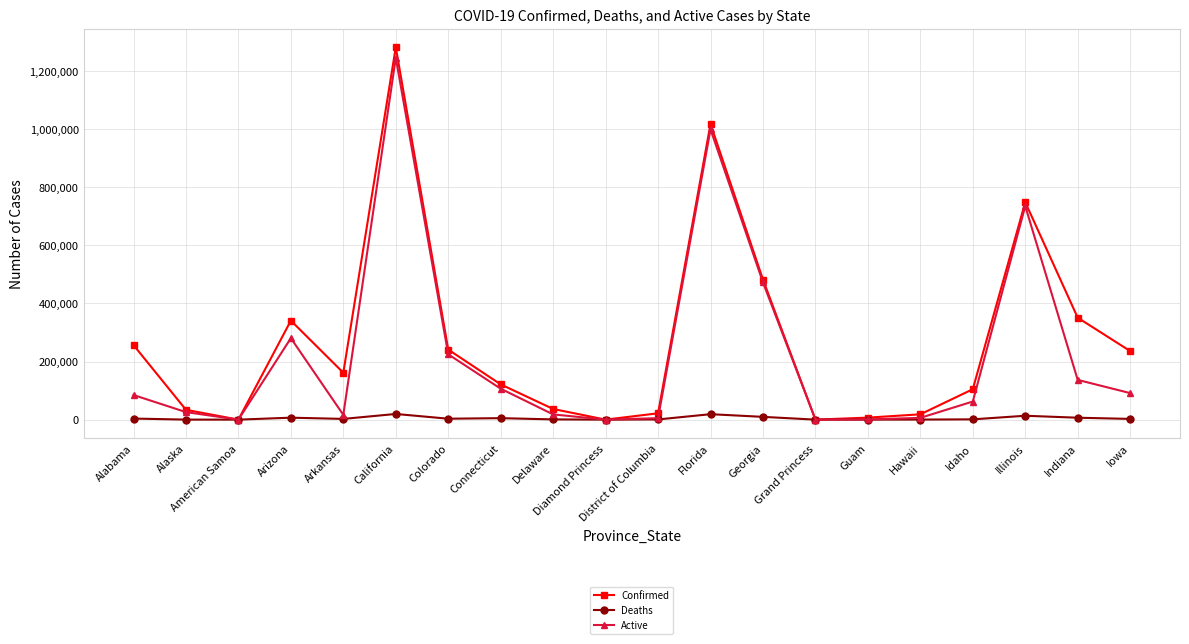

What is the total value across all series at Hawaii?

24726